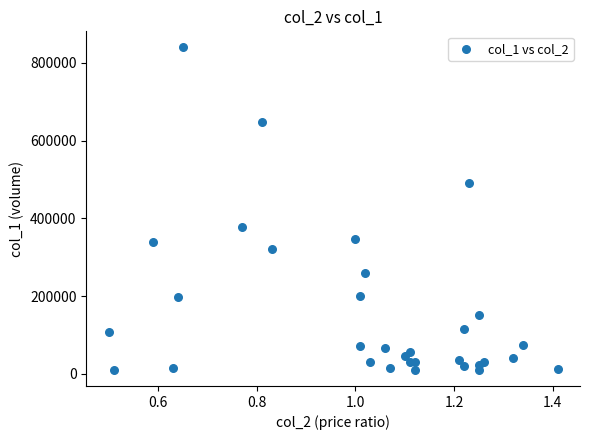

What Y value in the scatter plot is closest to 425000?

378000